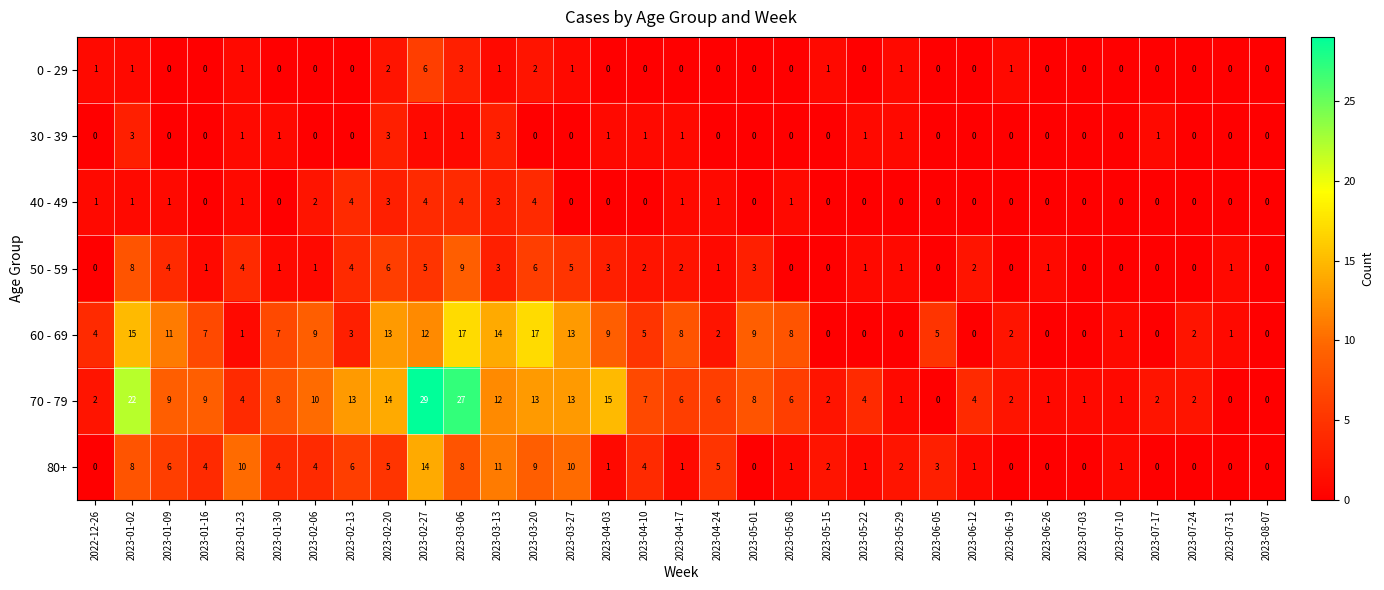

List the series in order of their peak value, lowest first.

30 - 39, 40 - 49, 0 - 29, 50 - 59, 80+, 60 - 69, 70 - 79